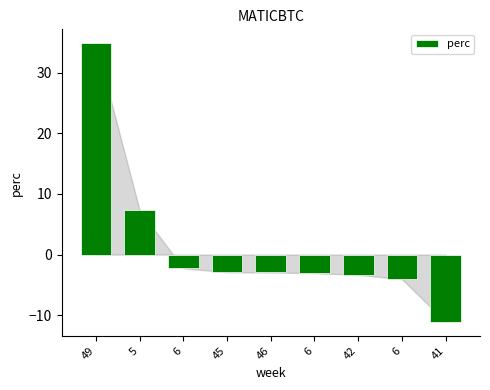

What is the label of the 2nd bar from the left?

5